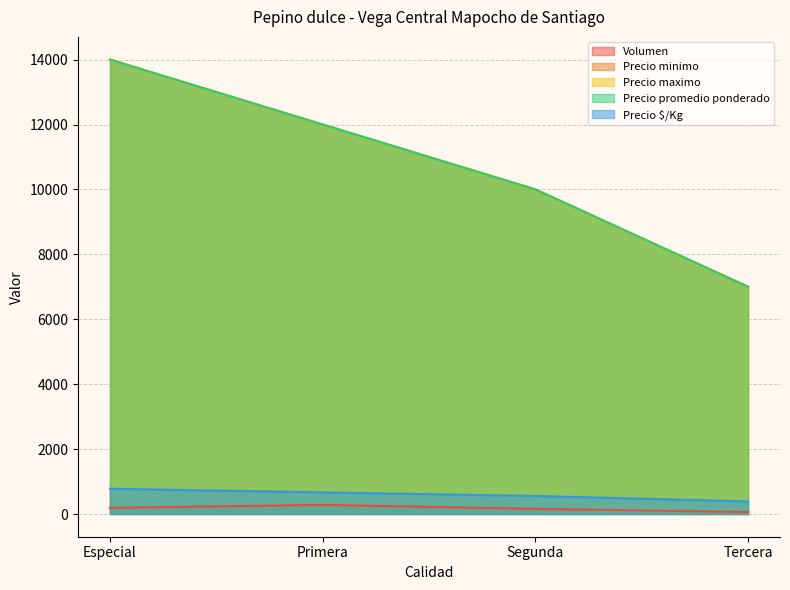

At which category does the chart reach its minimum across all series?

Tercera